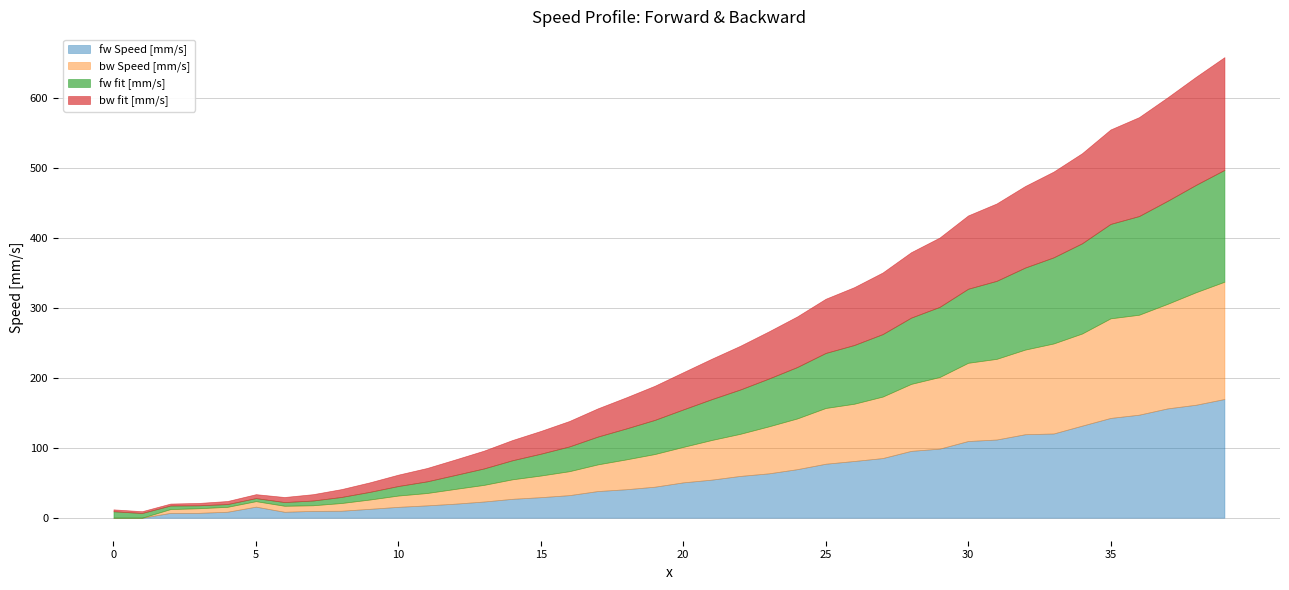

At which label does fw fit [mm/s] reach its minimum?

4